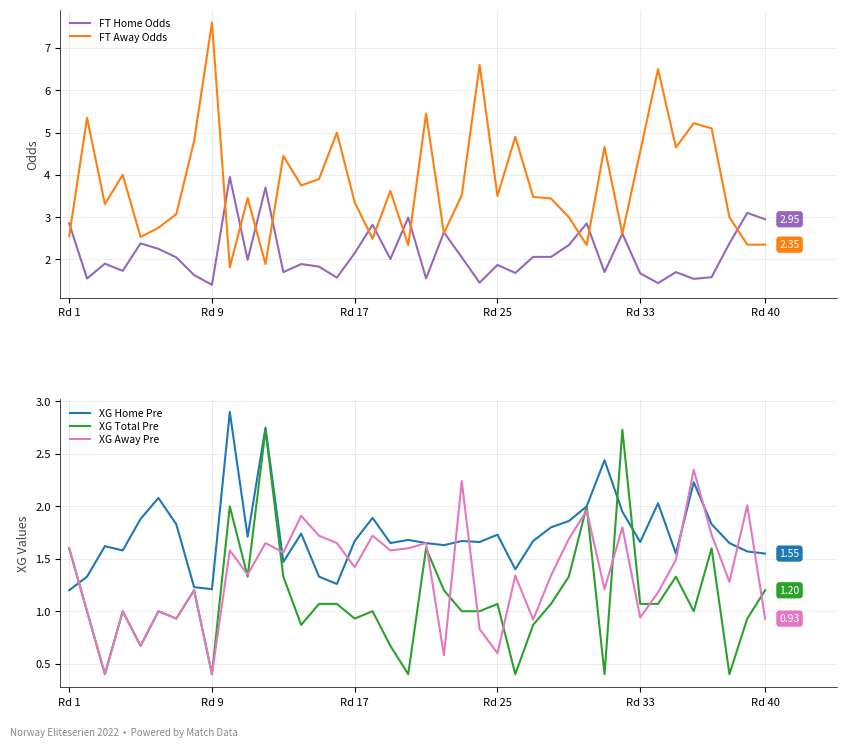

Is this an area chart (filled region under the line)?

No